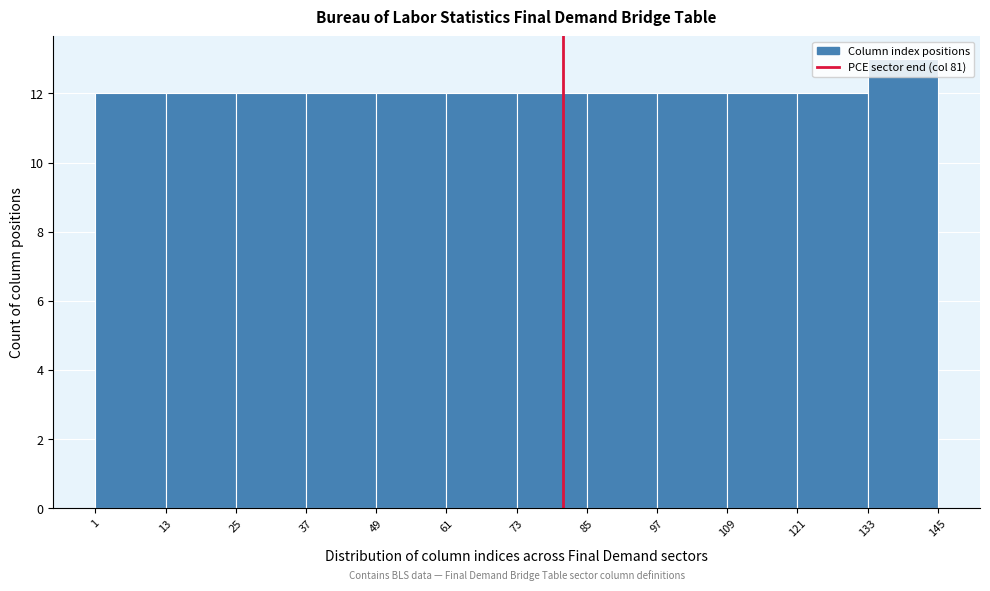

Reading left to right, list every bar in this chart as the range it spans on the x-axis followed by its height. The values are not printed on the chart, so give them approximately, as read against the axis.

1 to 13: 12
13 to 25: 12
25 to 37: 12
37 to 49: 12
49 to 61: 12
61 to 73: 12
73 to 85: 12
85 to 97: 12
97 to 109: 12
109 to 121: 12
121 to 133: 12
133 to 145: 13